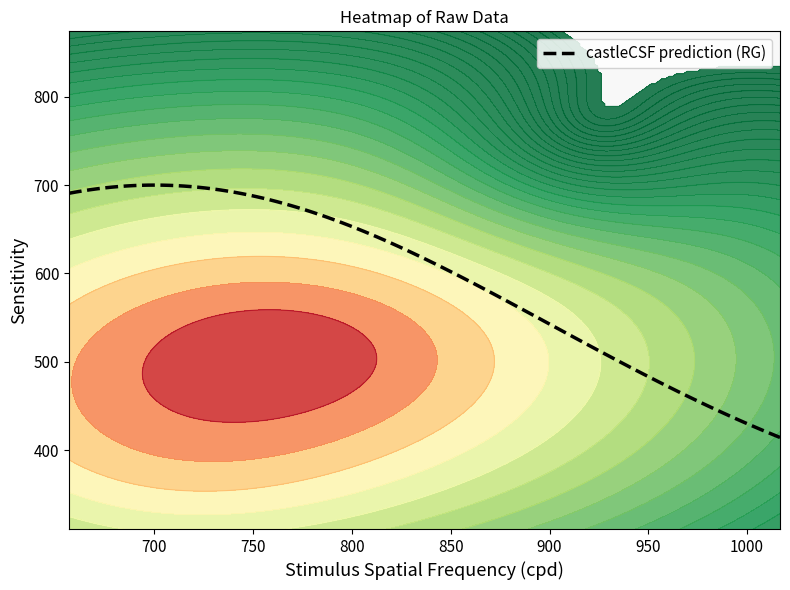

Reading left to right, extract all data points from this chart.

row_0: 0=676.7	1=357.8	2=2.0
row_1: 0=720.0	1=381.4	2=2.0
row_2: 0=656.7	1=411.8	2=2.0
row_3: 0=663.3	1=519.8	2=2.0
row_4: 0=666.7	1=604.1	2=2.0
row_5: 0=783.3	1=354.4	2=2.0
row_6: 0=870.0	1=405.0	2=2.0
row_7: 0=933.3	1=408.4	2=2.0
row_8: 0=760.0	1=590.6	2=2.0
row_9: 0=703.3	1=732.4	2=2.0
row_10: 0=706.7	1=874.1	2=2.0
row_11: 0=850.0	1=560.2	2=2.0
row_12: 0=926.7	1=688.5	2=2.0
row_13: 0=1016.7	1=789.8	2=2.0
row_14: 0=660.0	1=344.2	2=2.0
row_15: 0=683.3	1=337.5	2=2.0
row_16: 0=0.0	1=0.0	2=0.0
row_17: 0=710.0	1=310.5	2=2.0